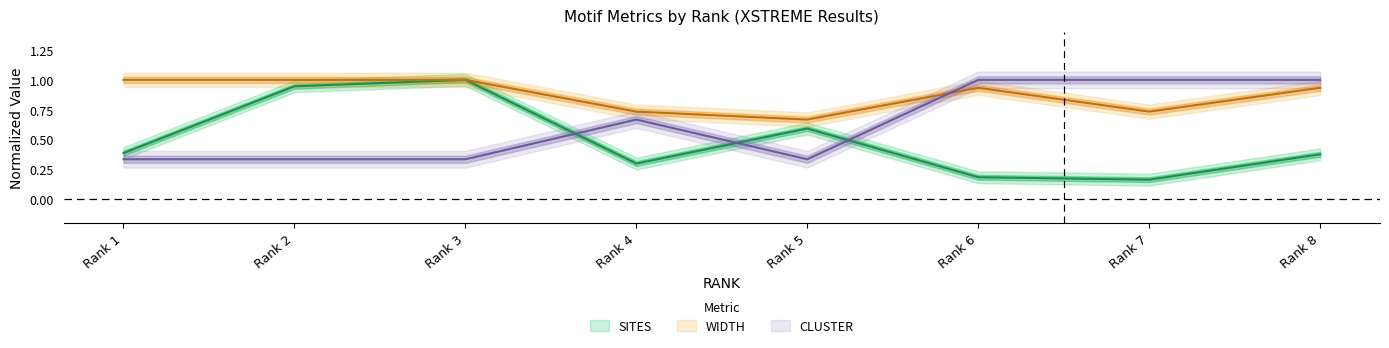

Which series has the widest spread of values?

SITES